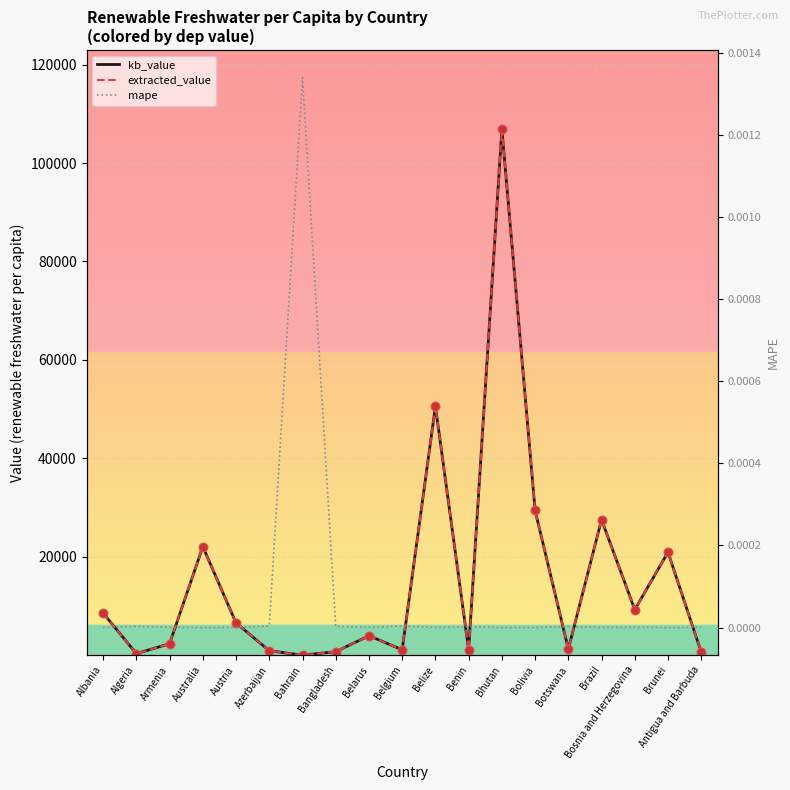

Is the value of kb_value at Belize greater than the value of extracted_value at Bangladesh?

Yes